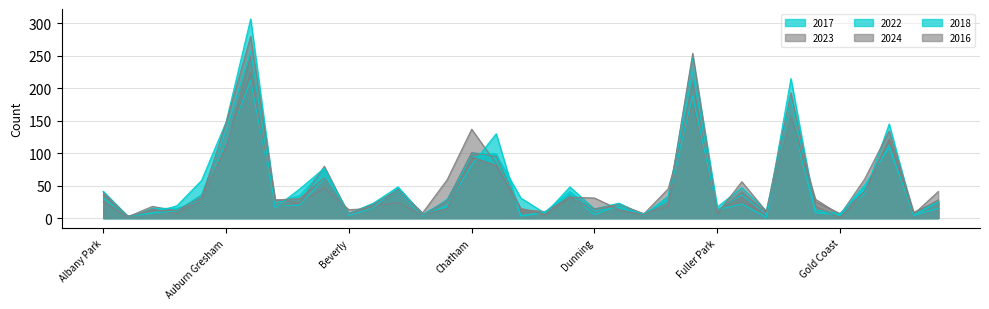

Which series has the largest total across all categories?

2017